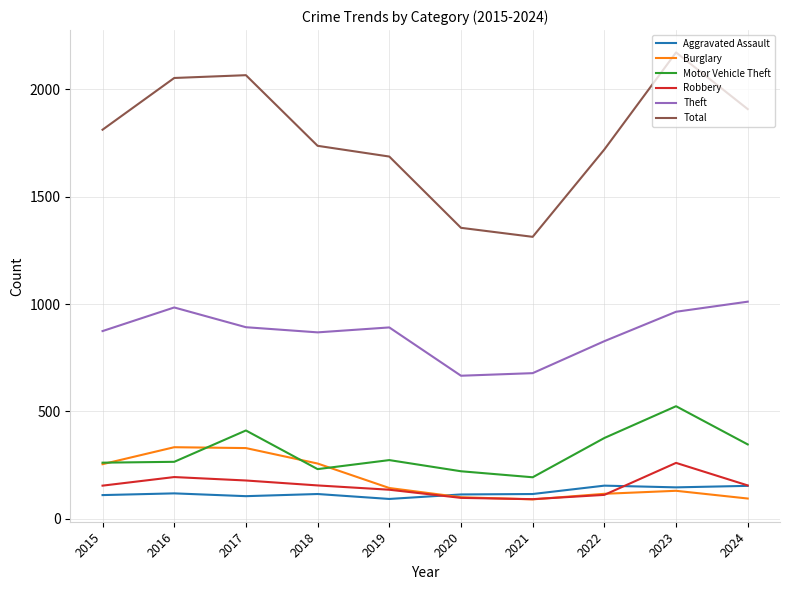

At which label does Theft first exceed 891?

2016